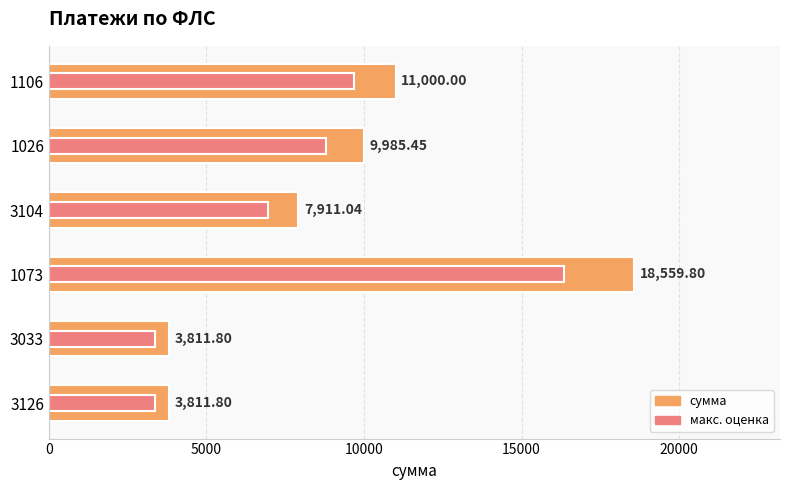

What is the value of the макс. оценка bar at the 3rd from the left?

16332.6